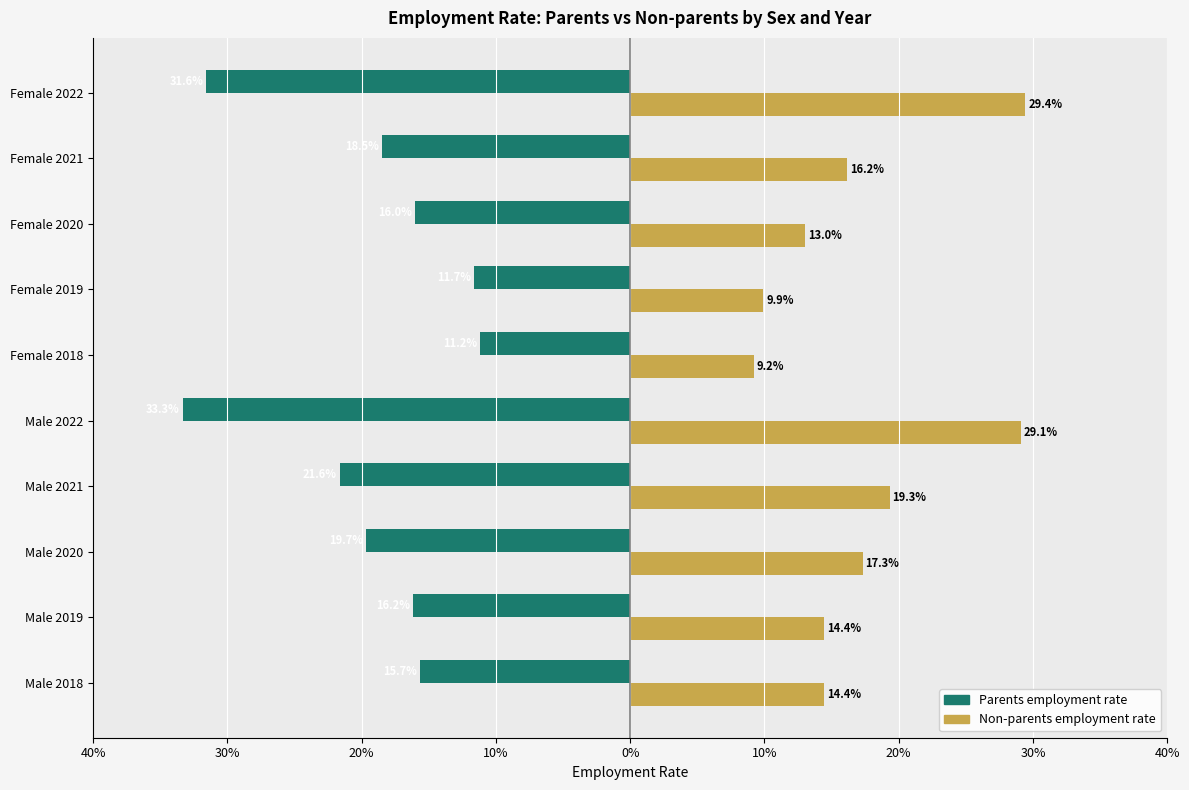

What are all the series names shown in the legend?

Parents employment rate, Non-parents employment rate